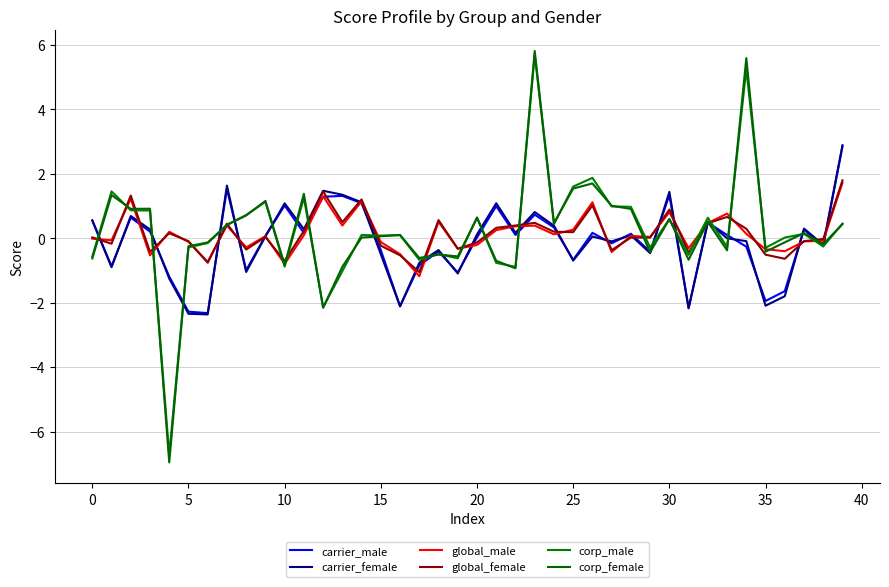

Is this an area chart (filled region under the line)?

No